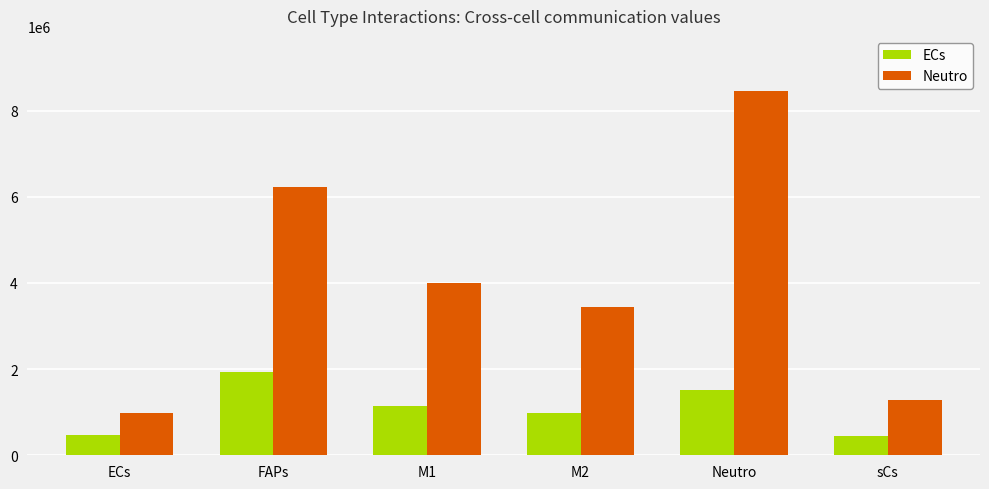

Rank the series at M2 from lowest to highest value.

ECs, Neutro